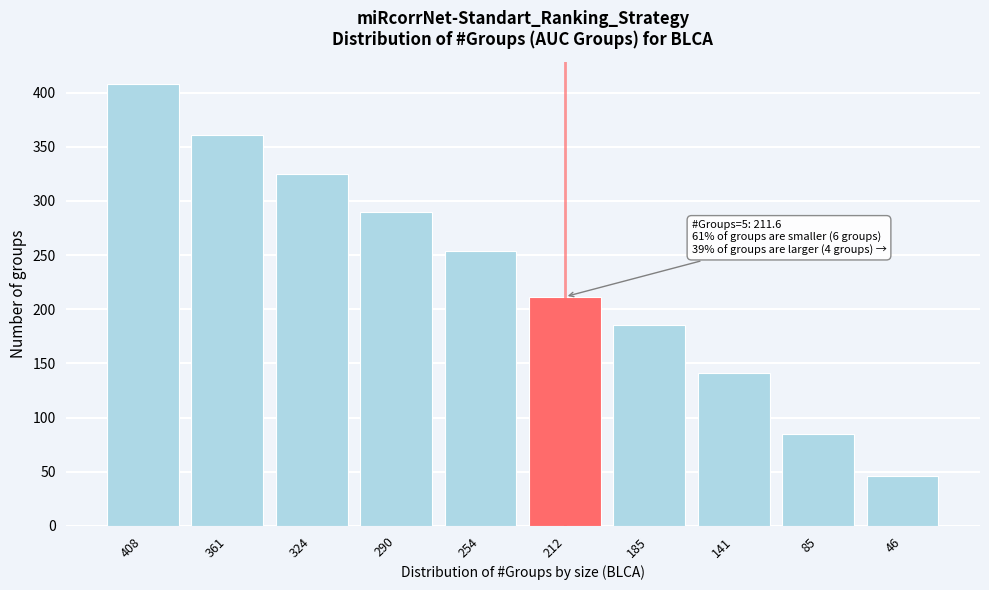

What is the difference between the maximum and second lowest values?

323.2